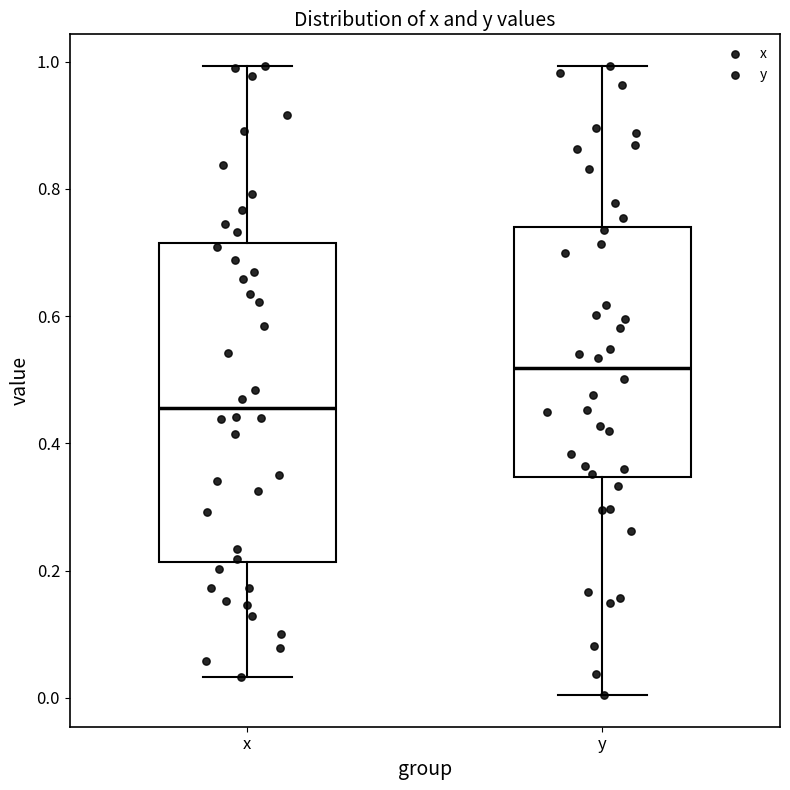

Reading left to right, read every box against the y-axis: the position of its median line, the range the box covers, and the ends of its whiskers. The values are not printed on the chart, so give them approximately, as read against the axis.

x: median 0.46, box 0.22 to 0.72, whiskers 0.04 to 1.00
y: median 0.52, box 0.34 to 0.74, whiskers 0.00 to 1.00